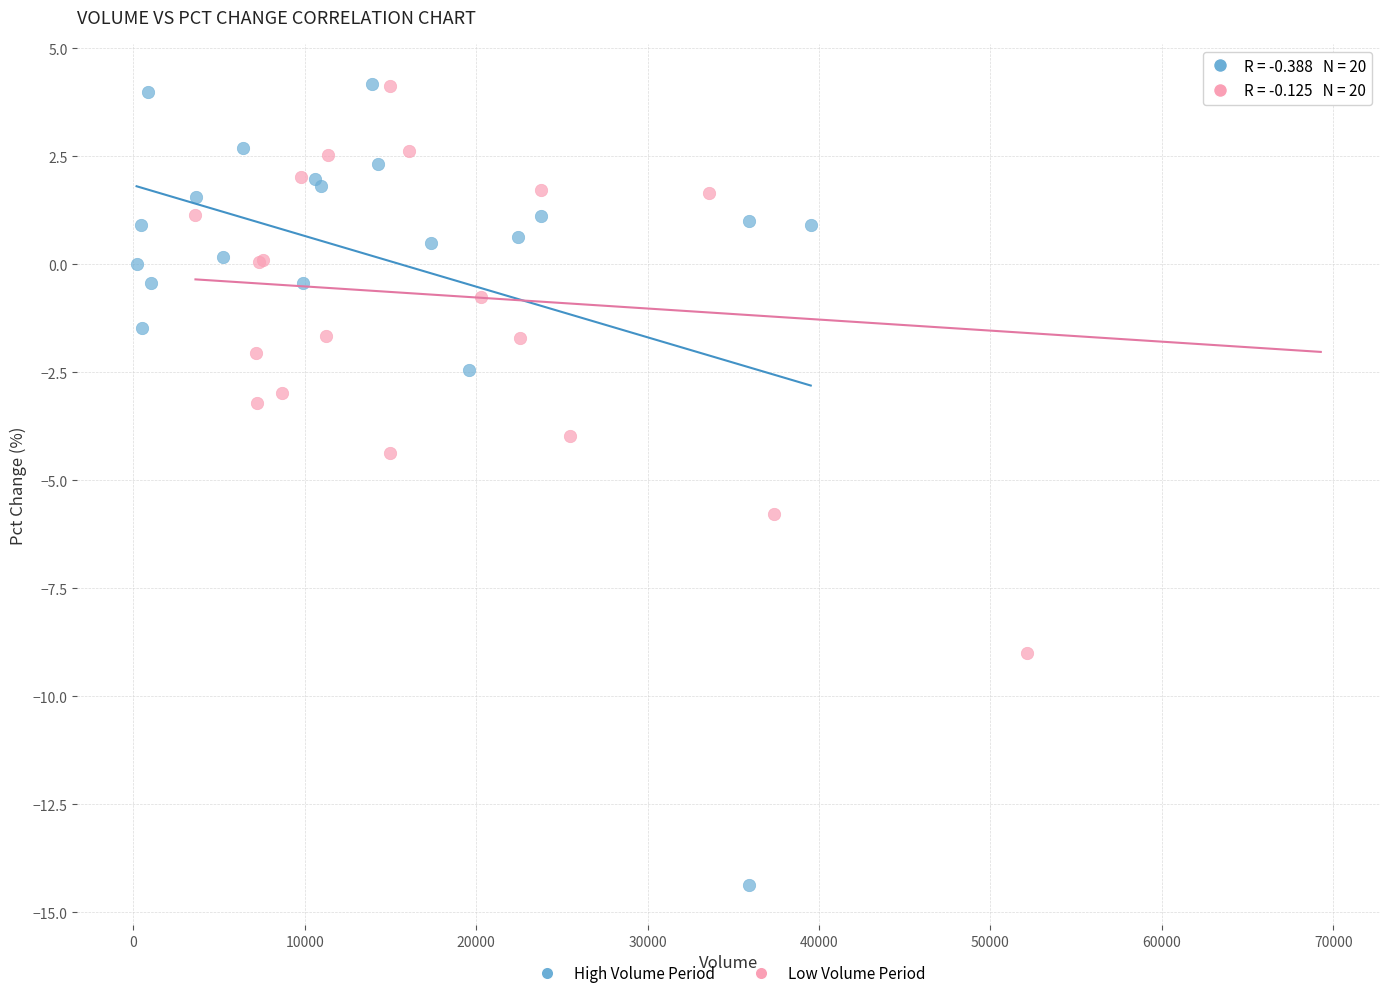

Which series reaches the minimum Y coordinate?

High Volume Period